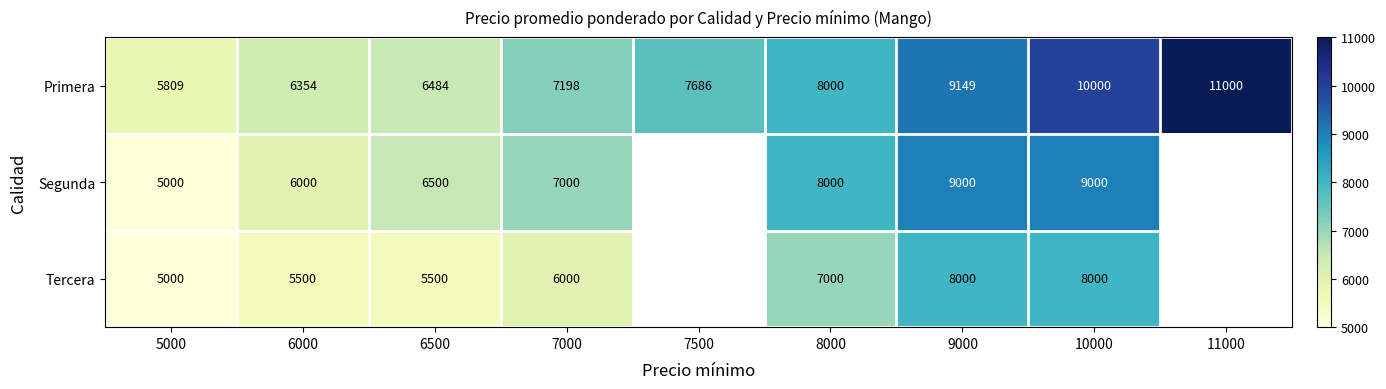

Is it true that Tercera equals 5000 at 5000?

True